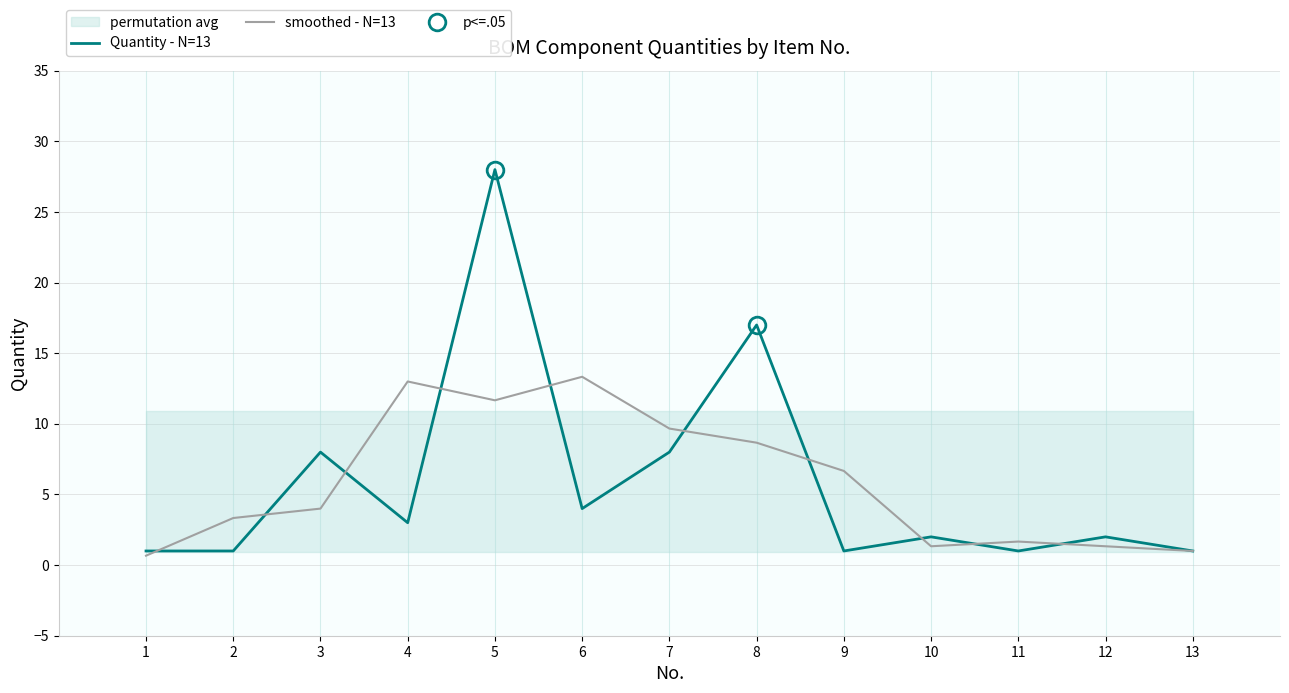

What is the lowest value of the Quantity - N=13 series?

1.0